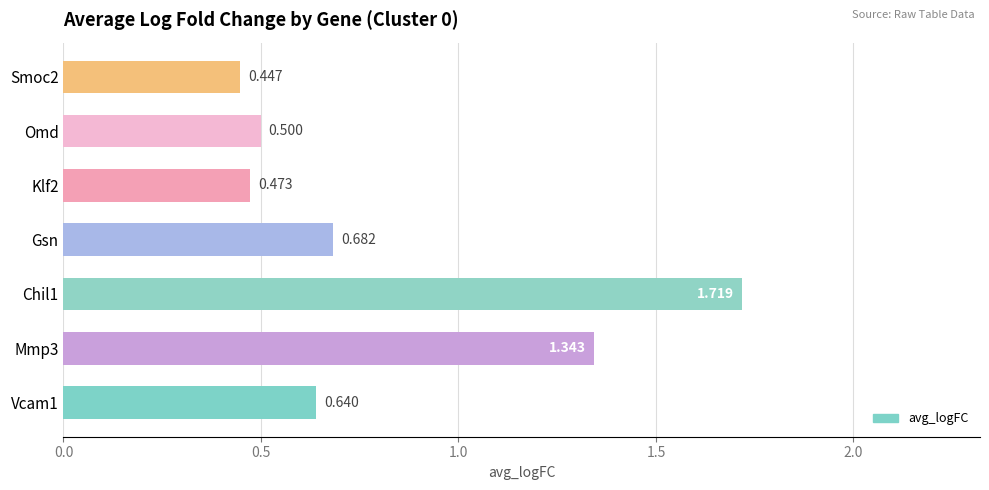

At which label is the value closest to 1?

Gsn